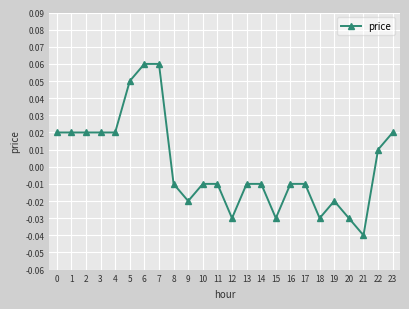

At which category does the chart reach its minimum across all series?

21